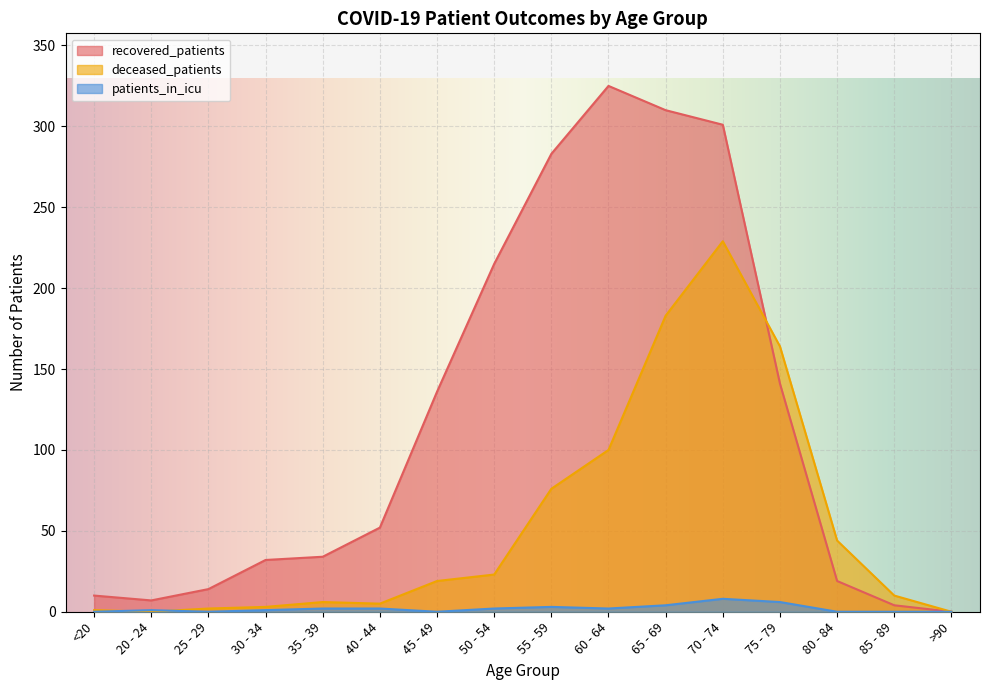

Reading left to right, list all the values displayed in this chart.

recovered_patients: <20=10	20 - 24=7	25 - 29=14	30 - 34=32	35 - 39=34	40 - 44=52	45 - 49=136	50 - 54=215	55 - 59=283	60 - 64=325	65 - 69=310	70 - 74=301	75 - 79=141	80 - 84=19	85 - 89=4	>90=0
deceased_patients: <20=1	20 - 24=0	25 - 29=2	30 - 34=3	35 - 39=6	40 - 44=5	45 - 49=19	50 - 54=23	55 - 59=76	60 - 64=100	65 - 69=183	70 - 74=229	75 - 79=164	80 - 84=44	85 - 89=10	>90=0
patients_in_icu: <20=0	20 - 24=1	25 - 29=0	30 - 34=1	35 - 39=2	40 - 44=2	45 - 49=0	50 - 54=2	55 - 59=3	60 - 64=2	65 - 69=4	70 - 74=8	75 - 79=6	80 - 84=0	85 - 89=0	>90=0